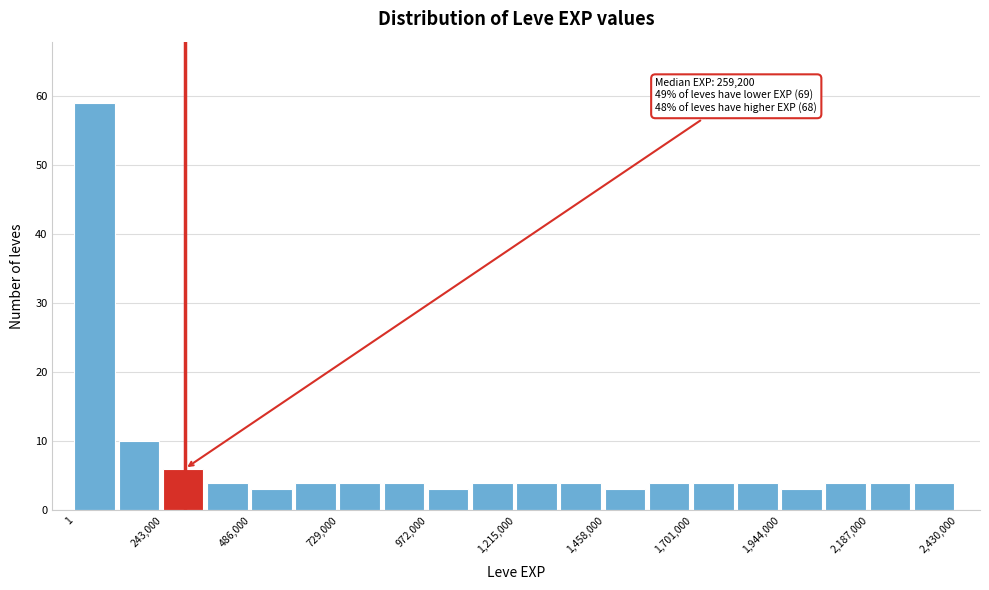

Around what value on the x-axis is the tallest bar? Give the approximate position of its centre, as read against the axis.

50000